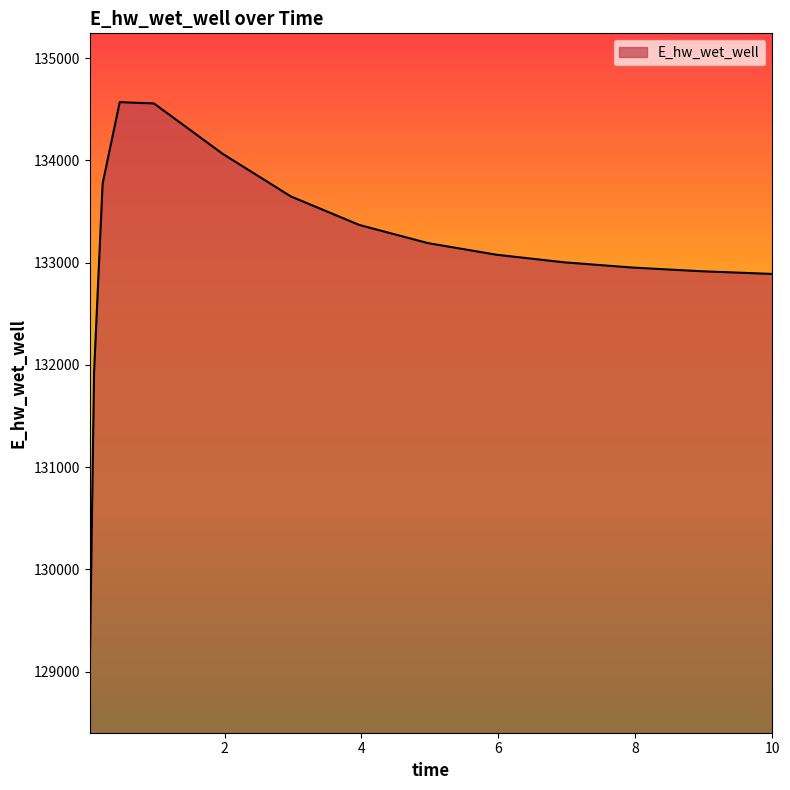

What is the difference between the maximum and minimum values?

5520.8